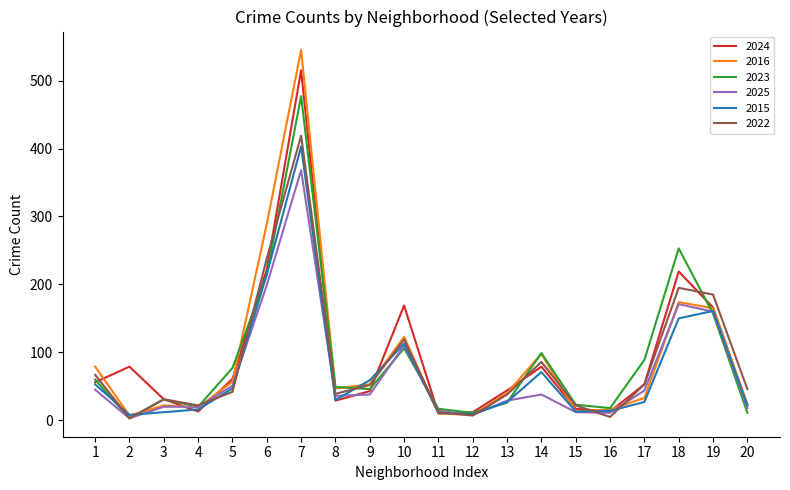

Which series has the largest range (max minus min)?

2016